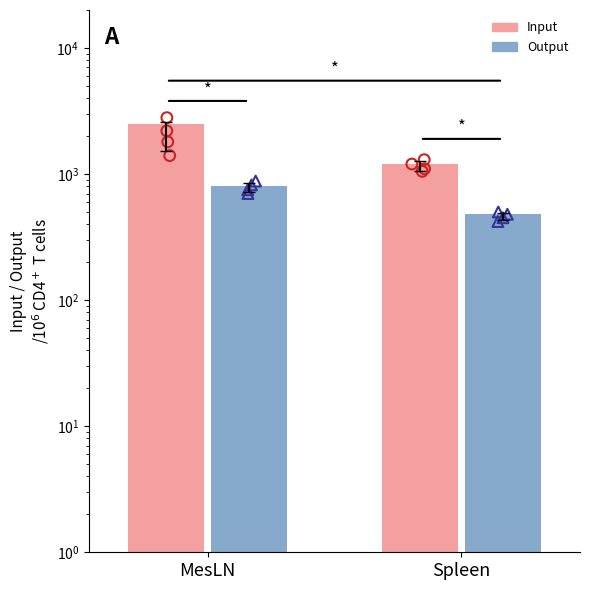

Which series has the widest spread of Y values?

Input pts